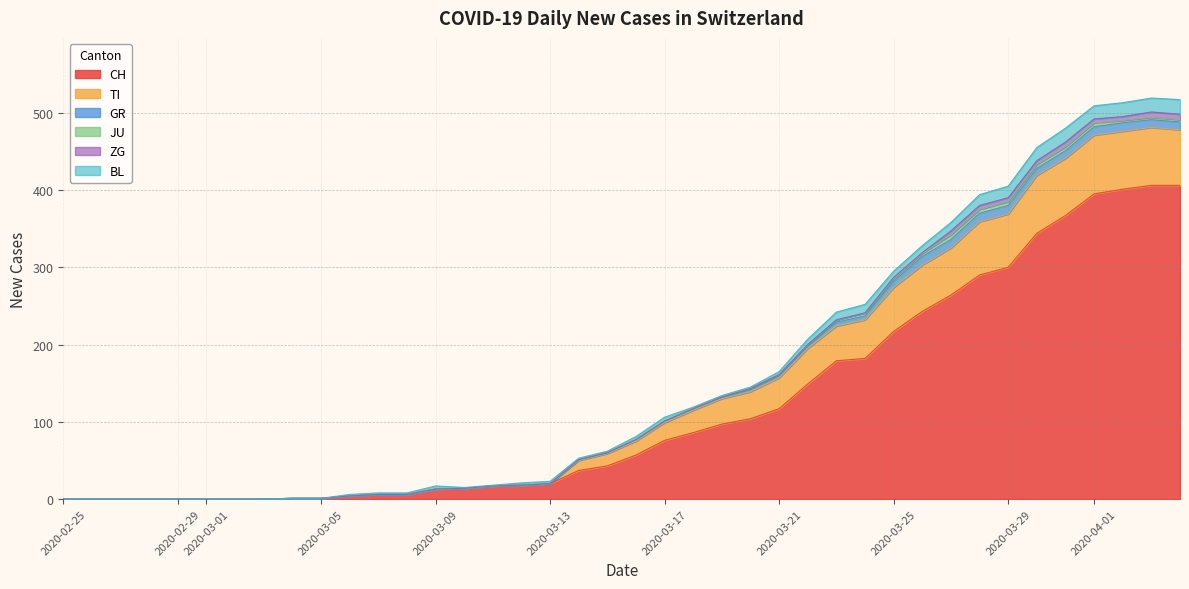

At how many categories does at least one series exceed 29?

22